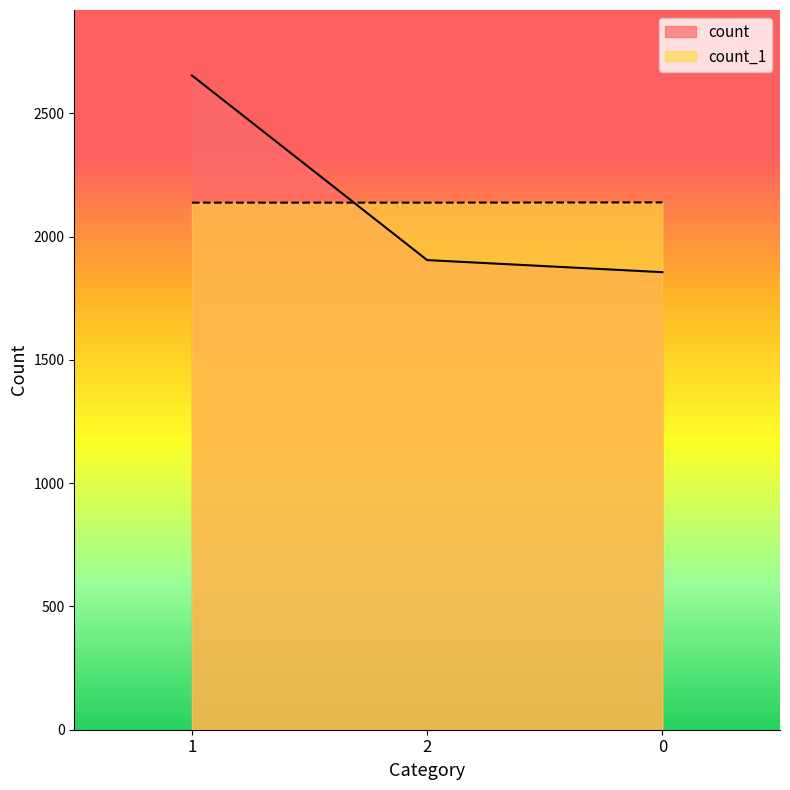

Reading left to right, what are all the values shown in this chart?

count: 1=2654	2=1905	0=1856
count_1: 1=2138	2=2138	0=2139